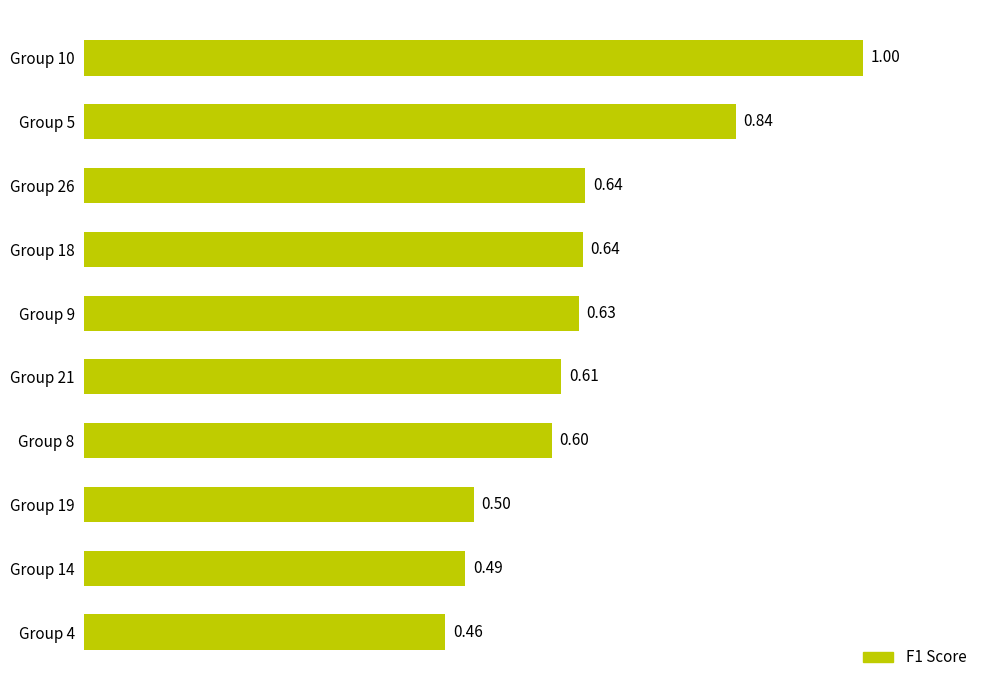

What is the difference between the second highest and second lowest values?

0.3